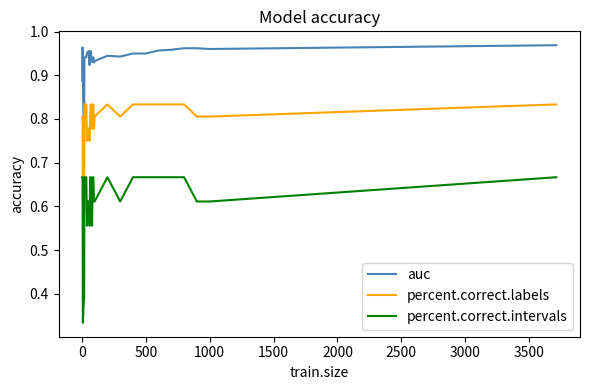

True or false: percent.correct.labels and percent.correct.intervals cross at least once.

False